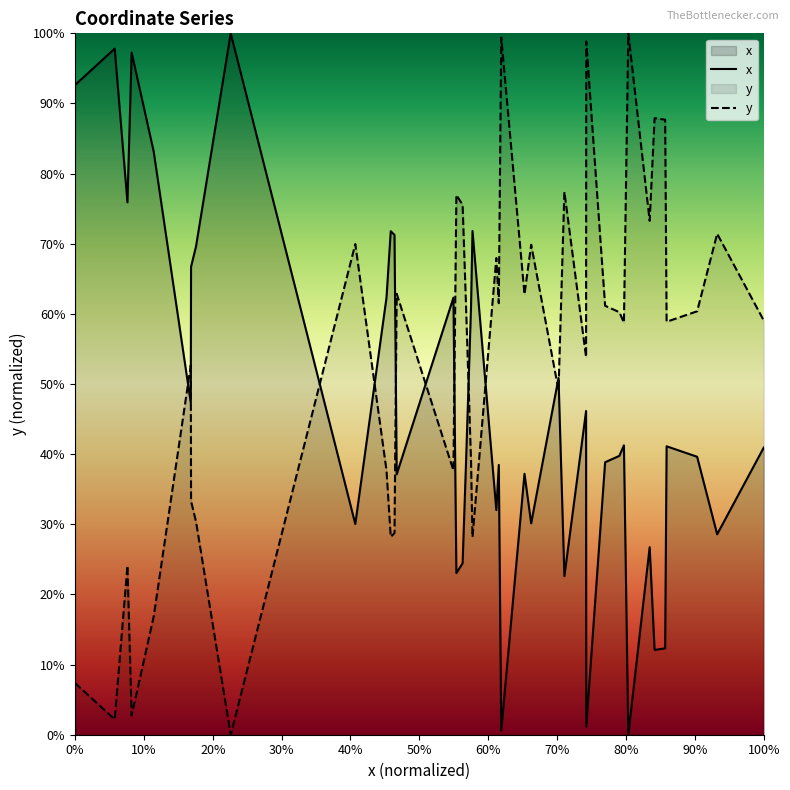

Which series ends up on top after the final intersection of x and y?

y